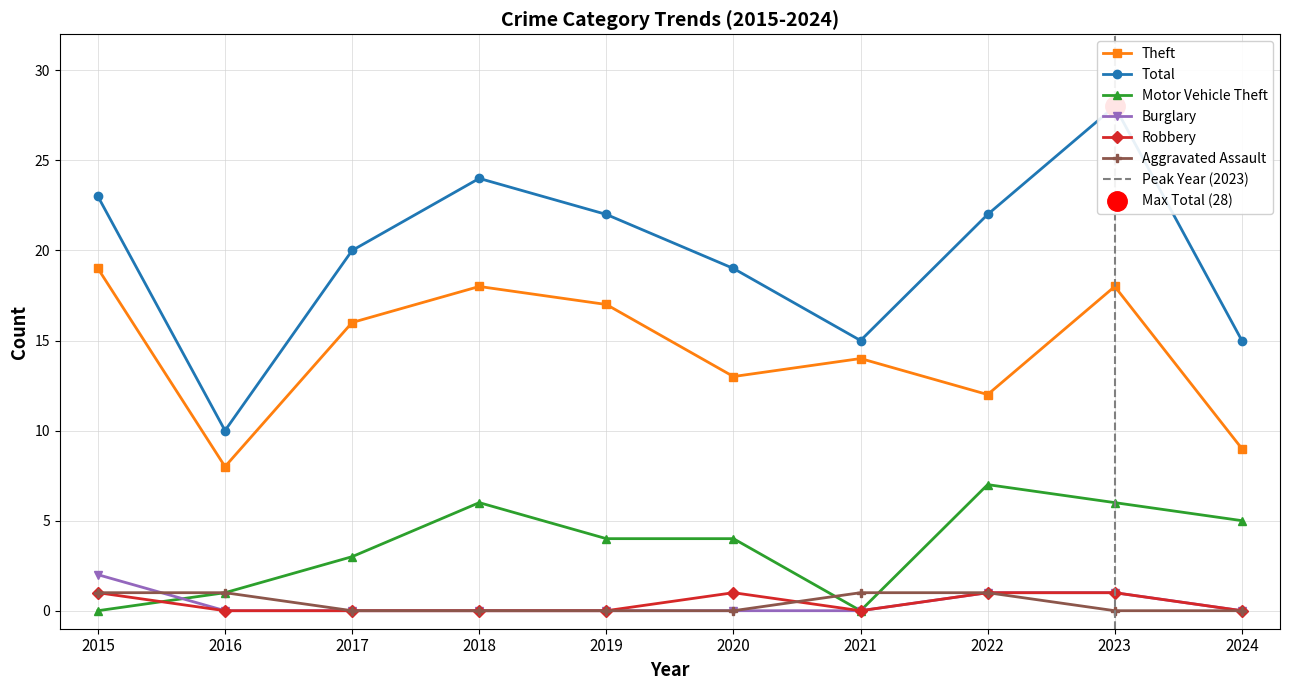

Reading left to right, transcribe all the data shown in this chart.

Theft: 19	8	16	18	17	13	14	12	18	9
Total: 23	10	20	24	22	19	15	22	28	15
Motor Vehicle Theft: 0	1	3	6	4	4	0	7	6	5
Burglary: 2	0	0	0	0	0	0	1	1	0
Robbery: 1	0	0	0	0	1	0	1	1	0
Aggravated Assault: 1	1	0	0	0	0	1	1	0	0